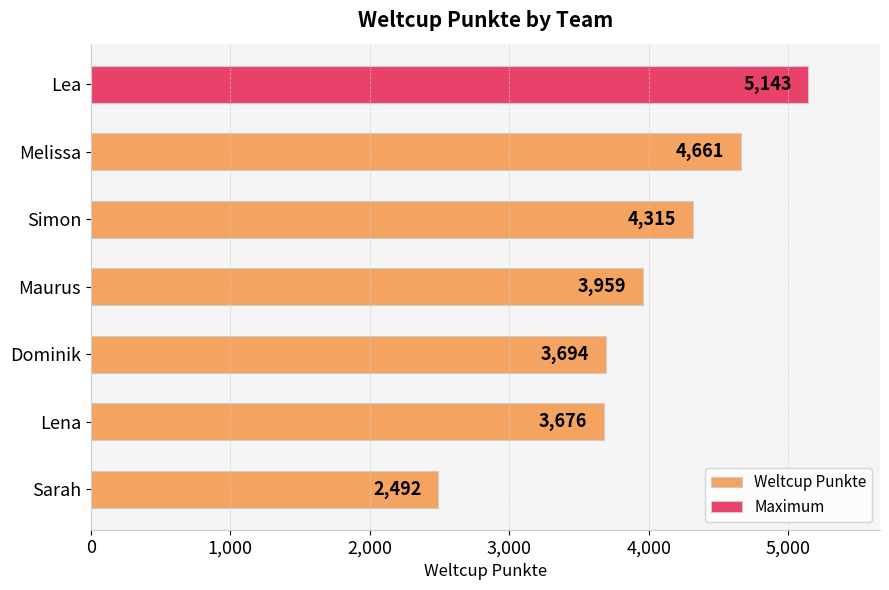

What is the maximum value shown in the chart?

5143